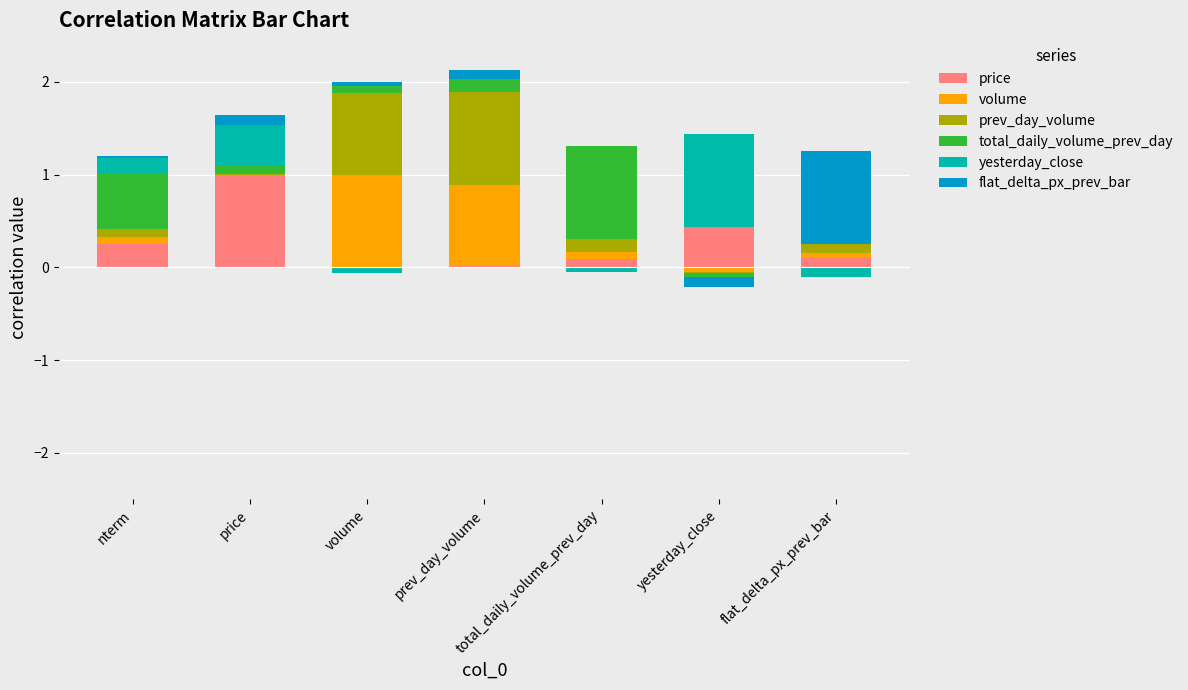

The volume series shows 1.0 at volume. True or false?

True